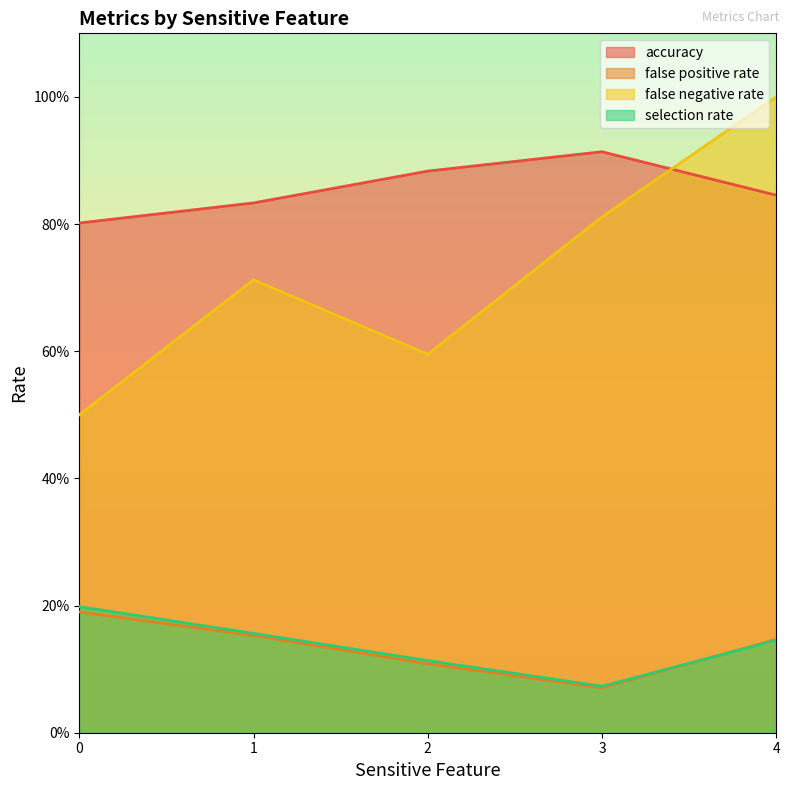

At which category is the sum across all series the highest?

4